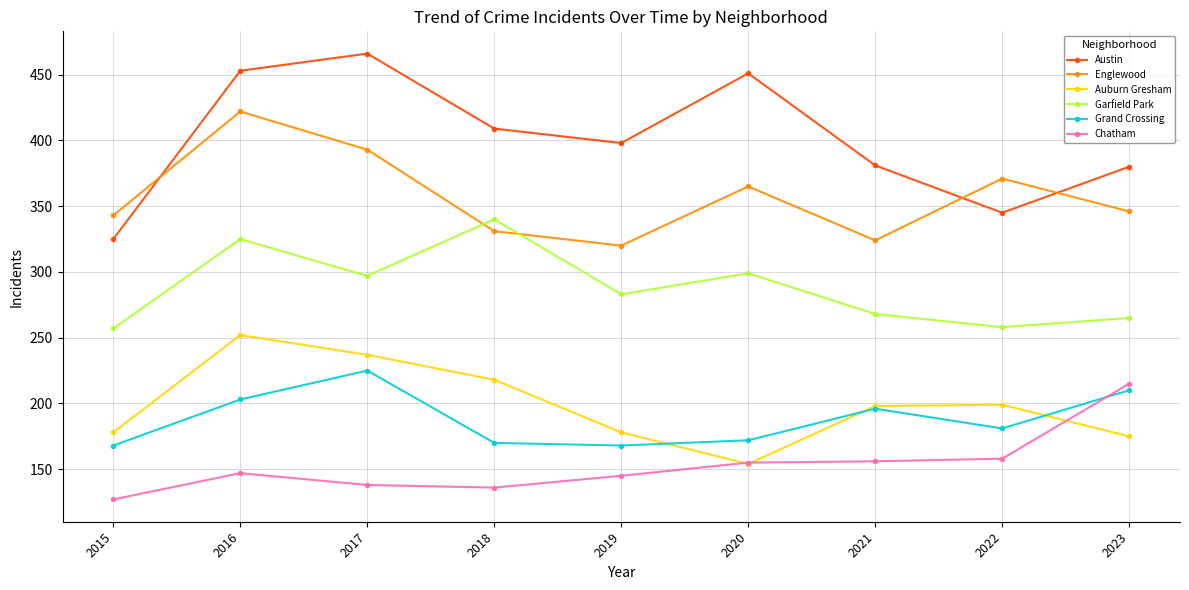

What is the sum of all Grand Crossing values?

1693